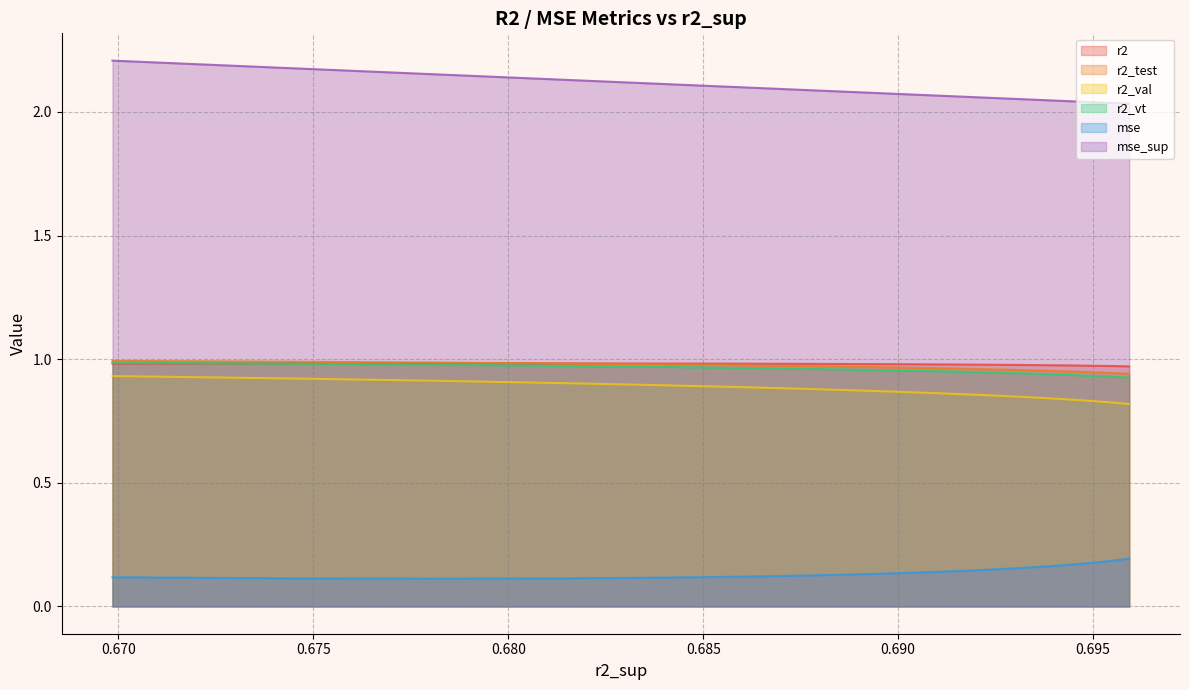

Rank the series at 23 from lowest to highest value.

mse, r2_val, r2_vt, r2, r2_test, mse_sup